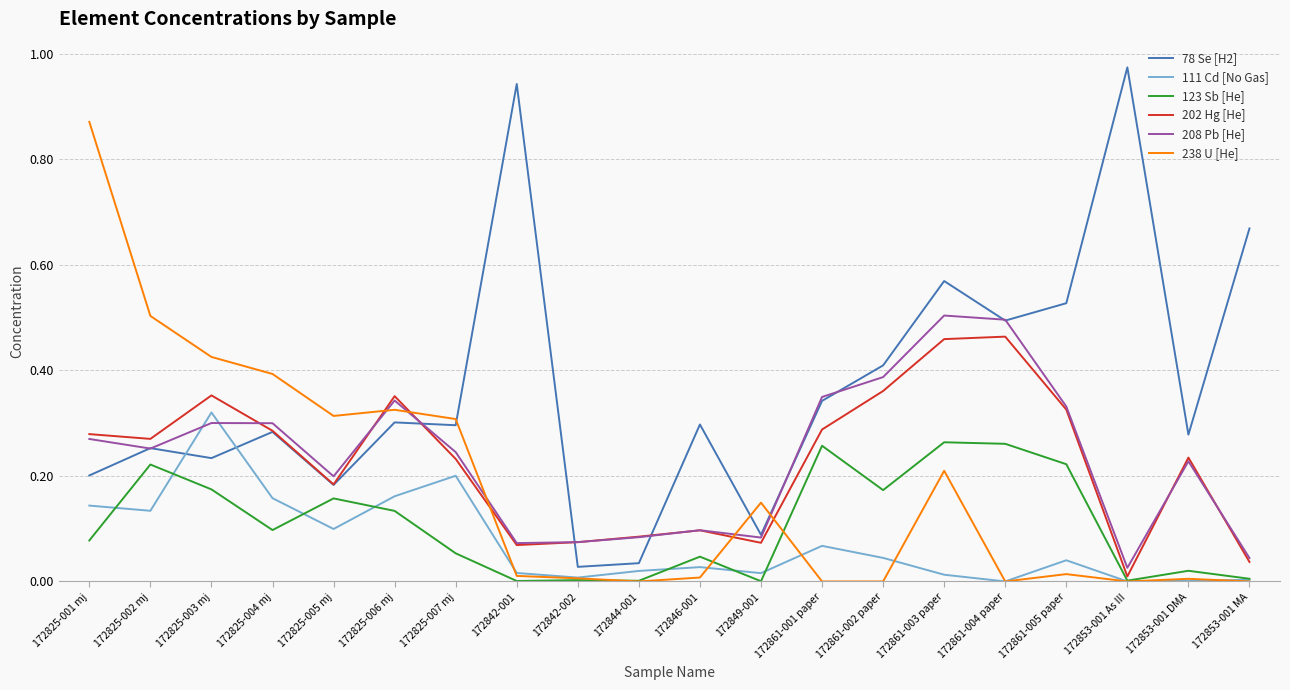

Does the chart have visible grid lines?

Yes